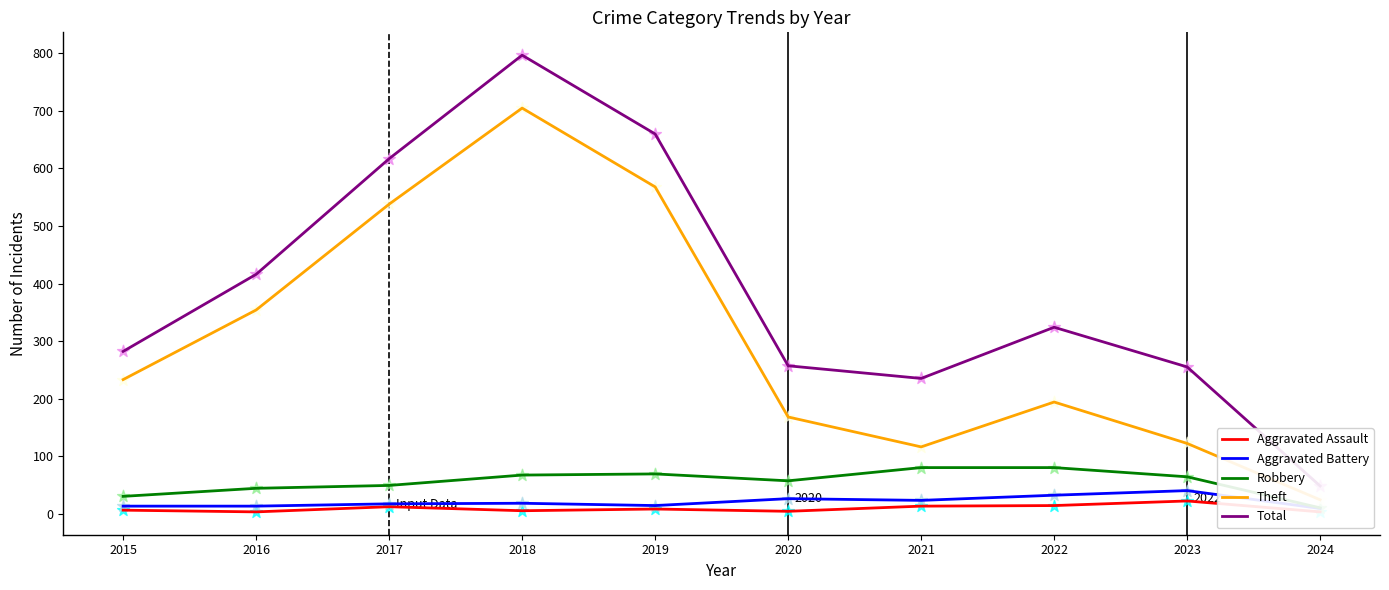

Which series has the largest total across all categories?

Total